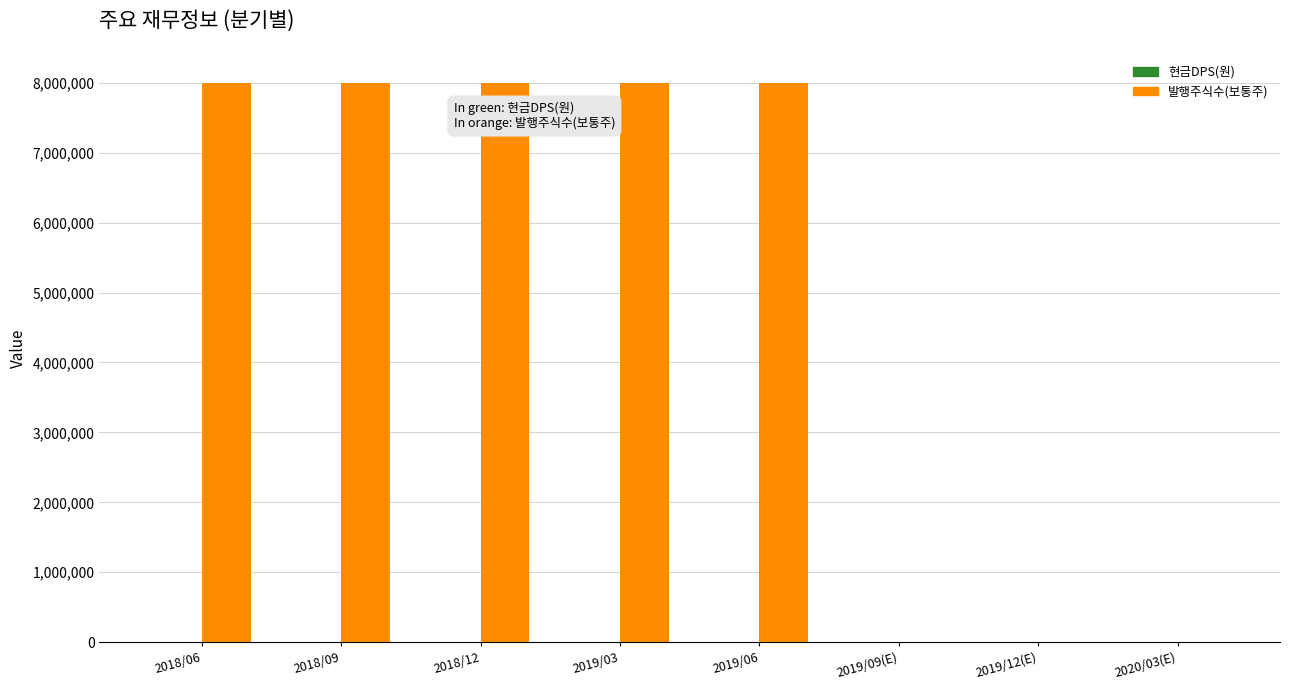

What is the ratio of the value at 2018/09 to the value at 2018/12?

1.0